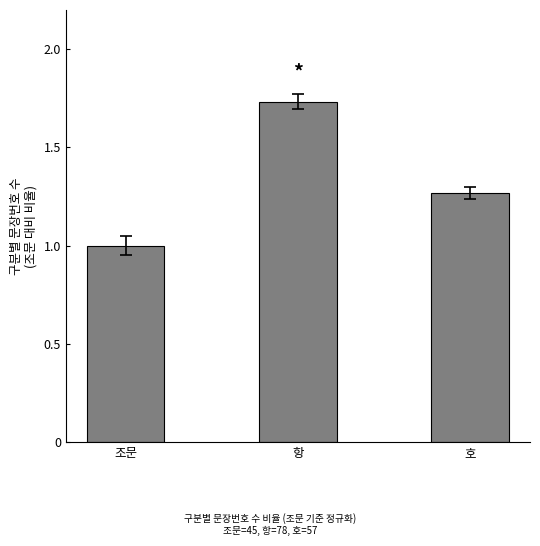

What is the minimum value shown in the chart?

1.0